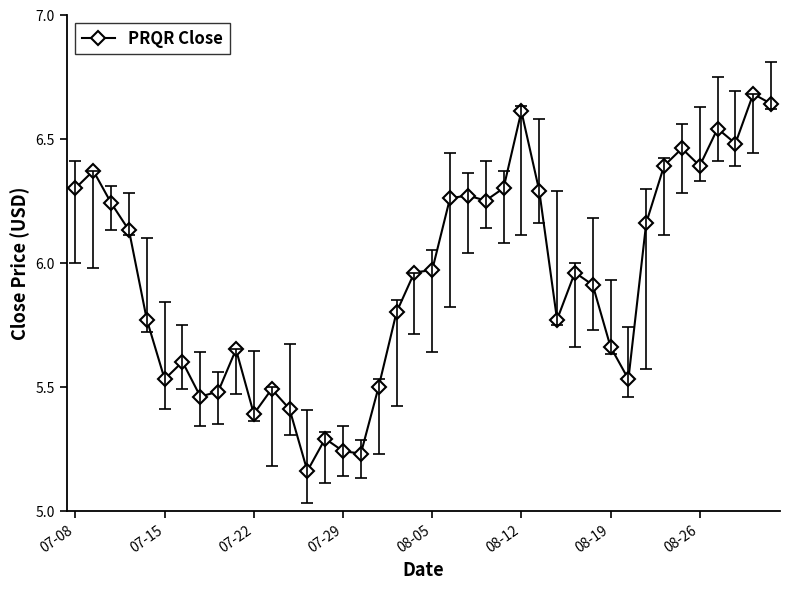

What is the sum of all values?

237.5